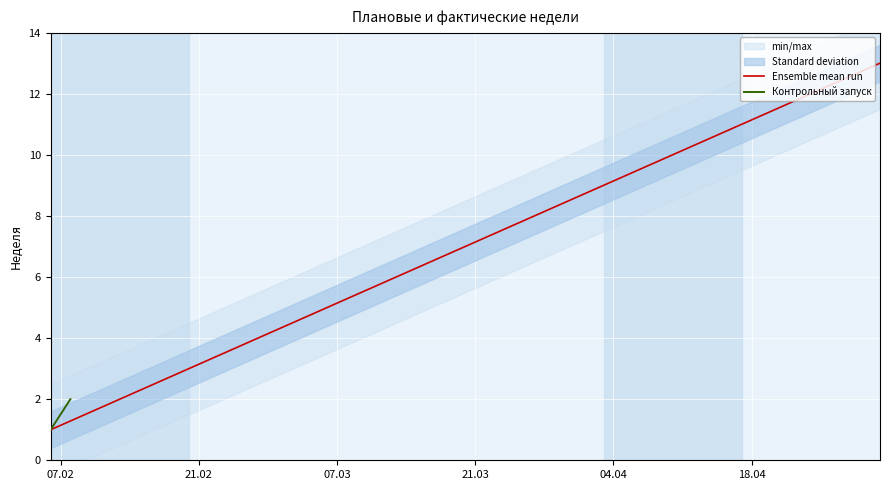

Rank the categories by value from lowest to highest.

2022-02-06, 2022-02-13, 2022-02-20, 2022-02-27, 2022-03-06, 2022-03-13, 2022-03-20, 2022-03-27, 2022-04-03, 2022-04-10, 2022-04-17, 2022-04-24, 2022-05-01